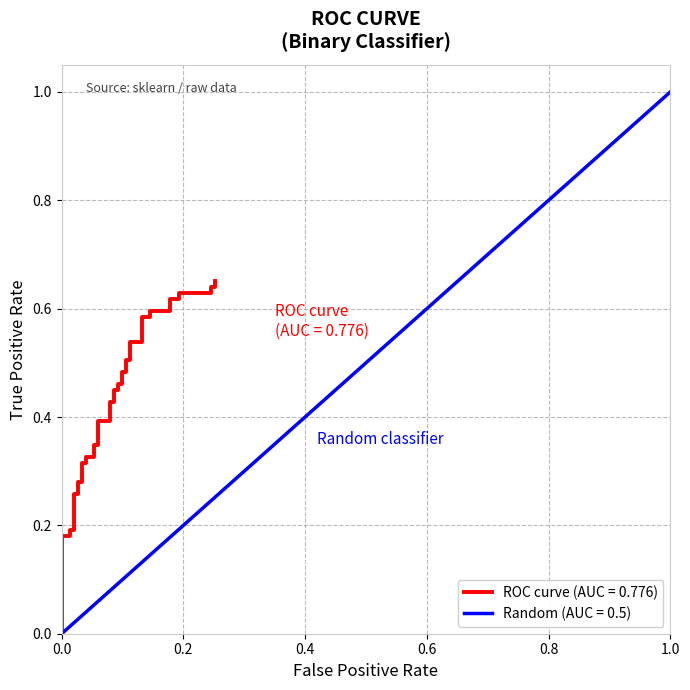

Count the number of categories in the chart.

40